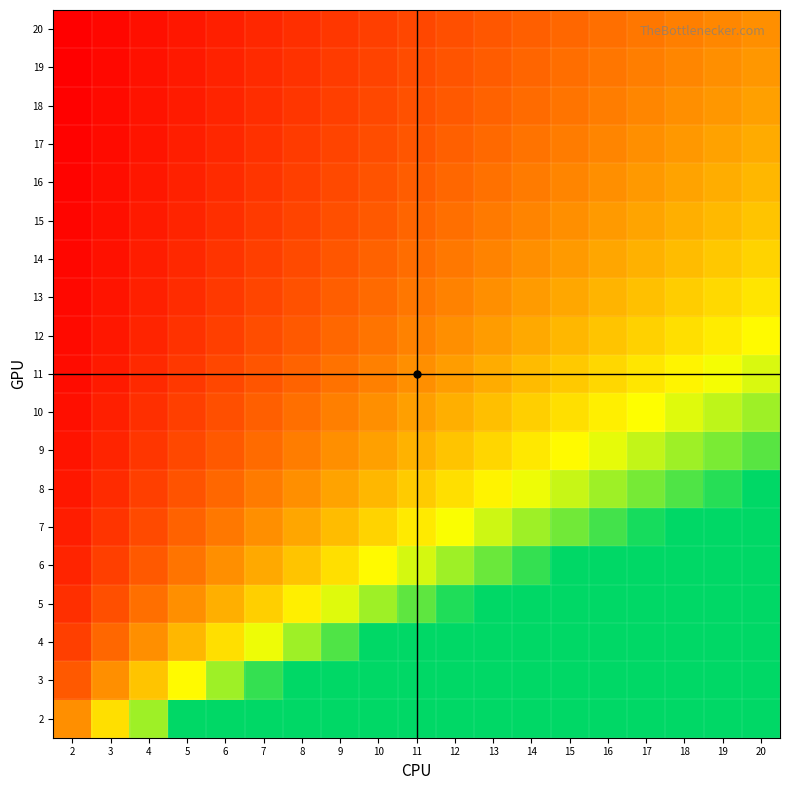

How many distinct data groups are displayed?

19